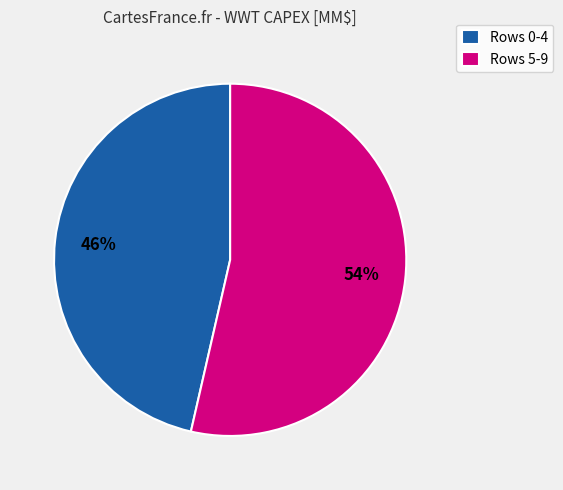

Is there any slice that represents more than half of the pie?

Yes